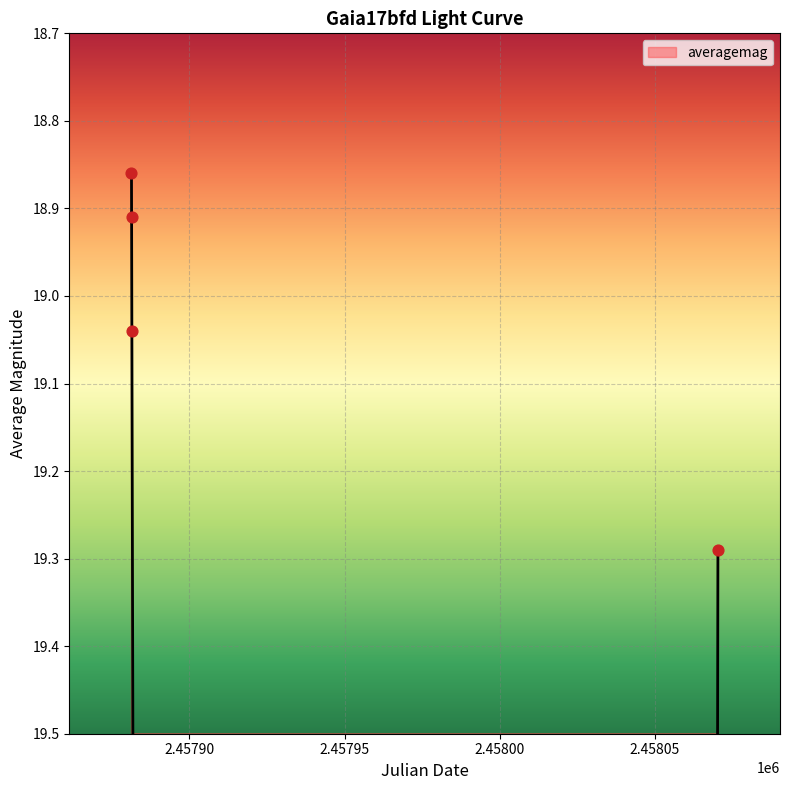

Which has a higher value, 2017-11-12 or 2017-05-08 00:37?

2017-11-12